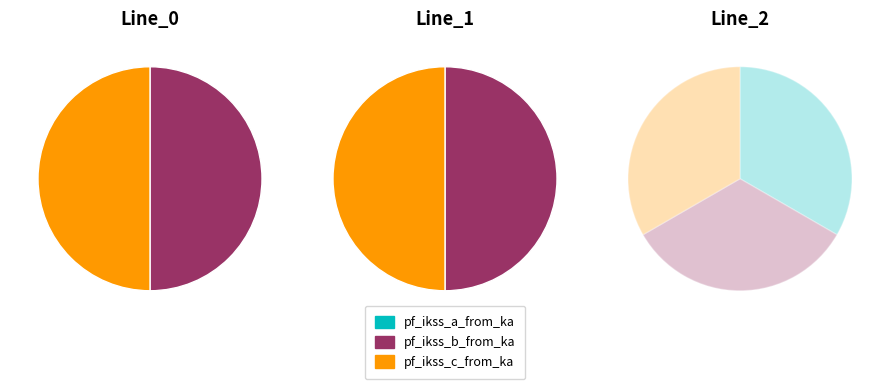

Is there a majority slice in this chart?

No